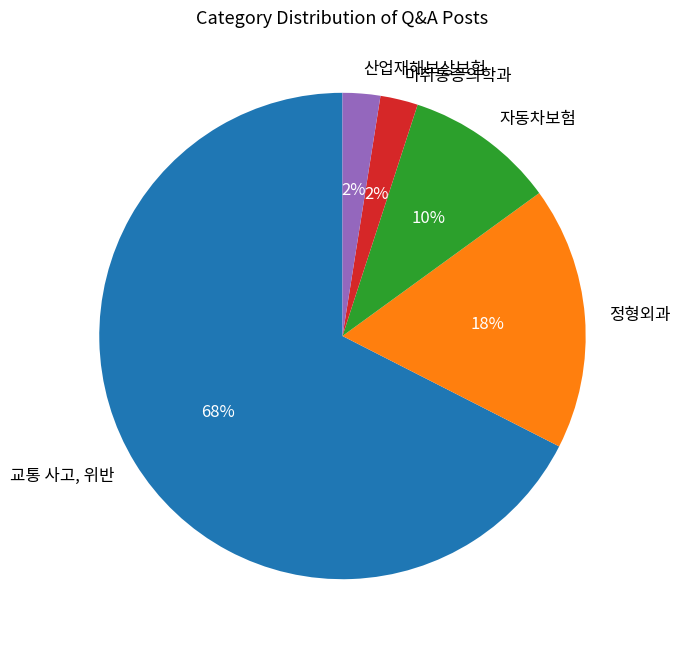

To the nearest percent, what percentage of the pie is 자동차보험?

10%